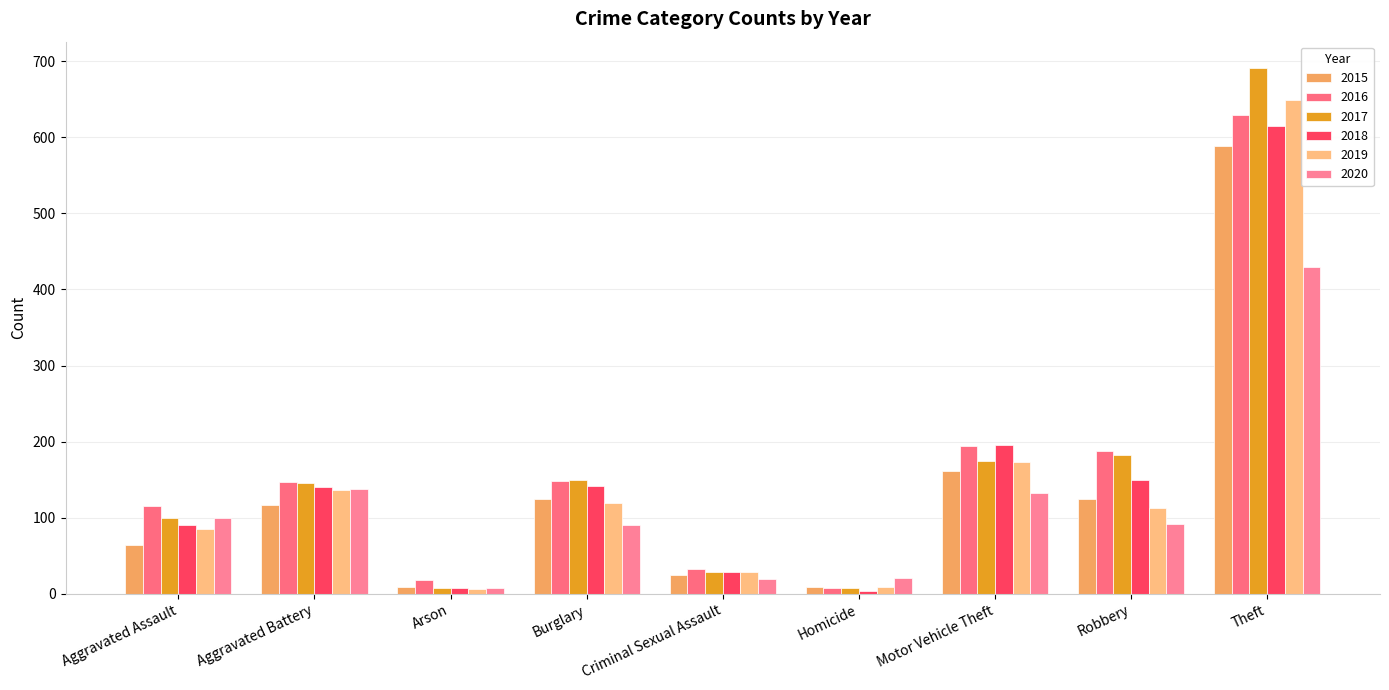

What is the sum of the 2017 values at Homicide and Aggravated Assault?

108